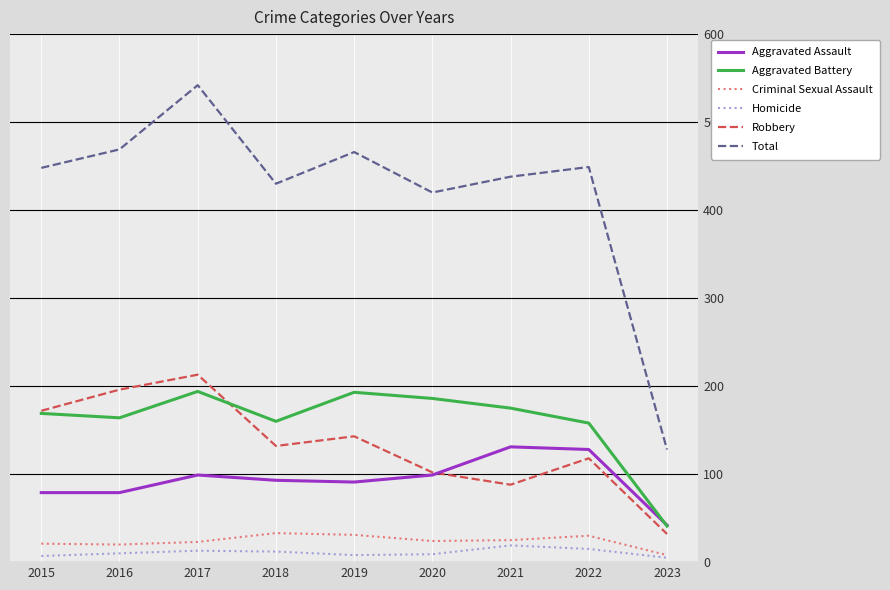

The Homicide series shows 7 at 2015. True or false?

True